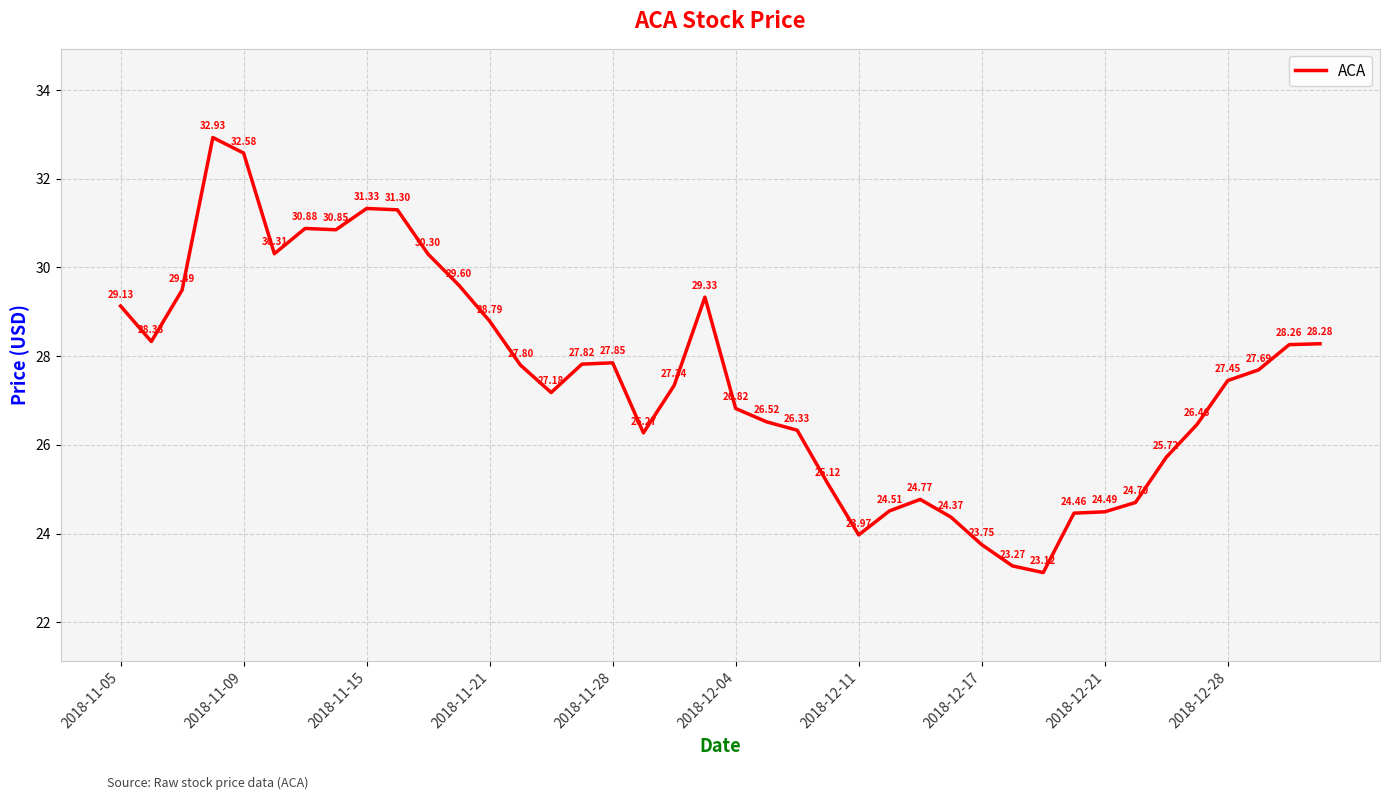

Does the chart have visible grid lines?

Yes